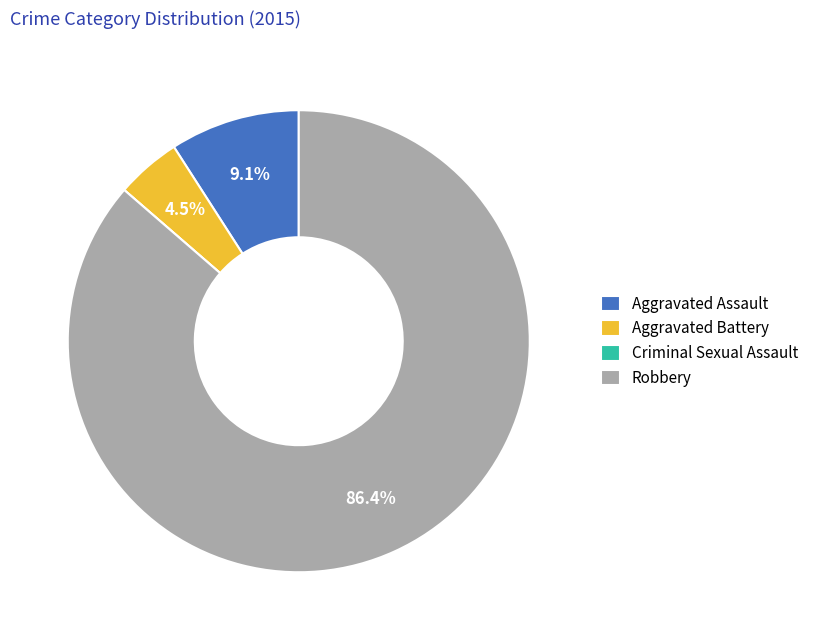

How much of the chart is everything except Aggravated Assault?

90.9%